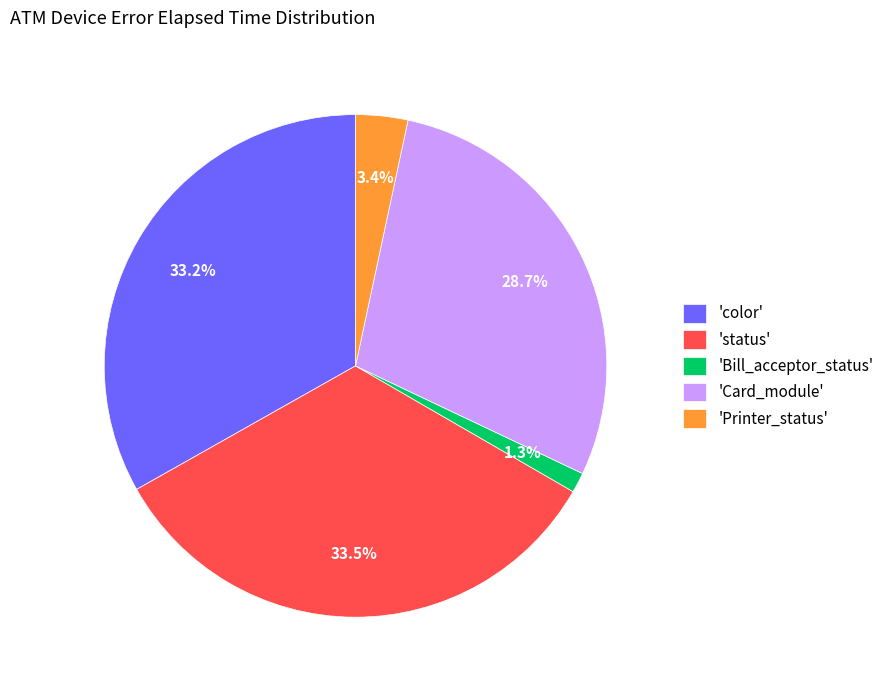

Do 'Bill_acceptor_status' and 'color' together represent more than half of the pie?

No